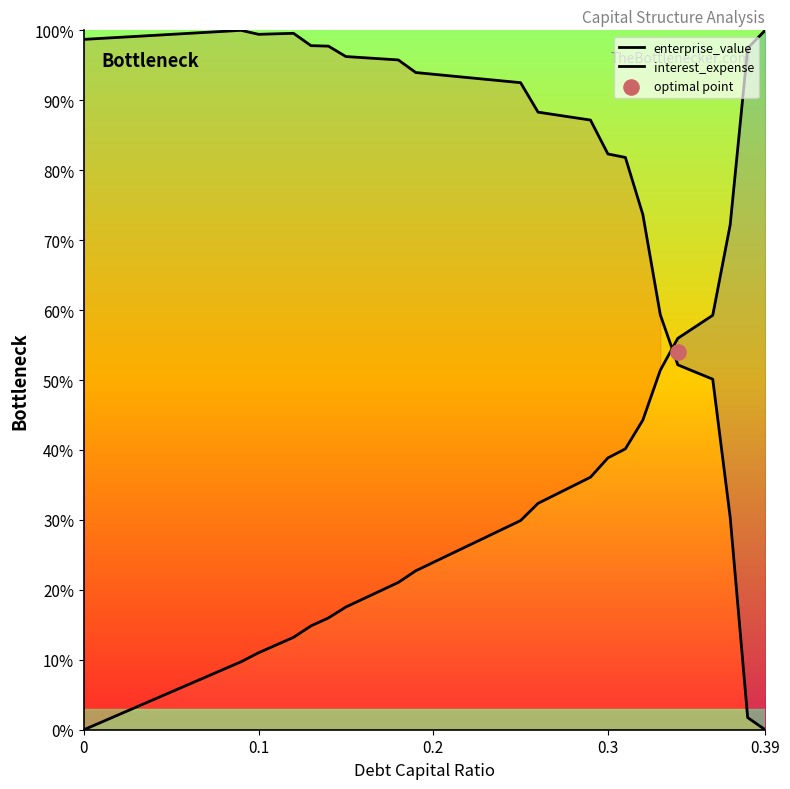

Which series contains the lowest Y value?

enterprise_value_norm